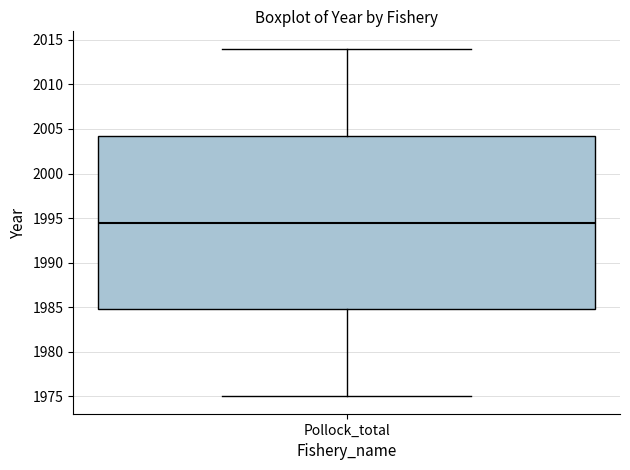

Transcribe this box plot: give where the median line is, the range the box spans, and where the two whiskers end, as read against the y-axis. The values are not printed on the chart, so give them approximately, as read against the axis.

median 1994.5, box 1985.0 to 2004.5, whiskers 1975.0 to 2014.0